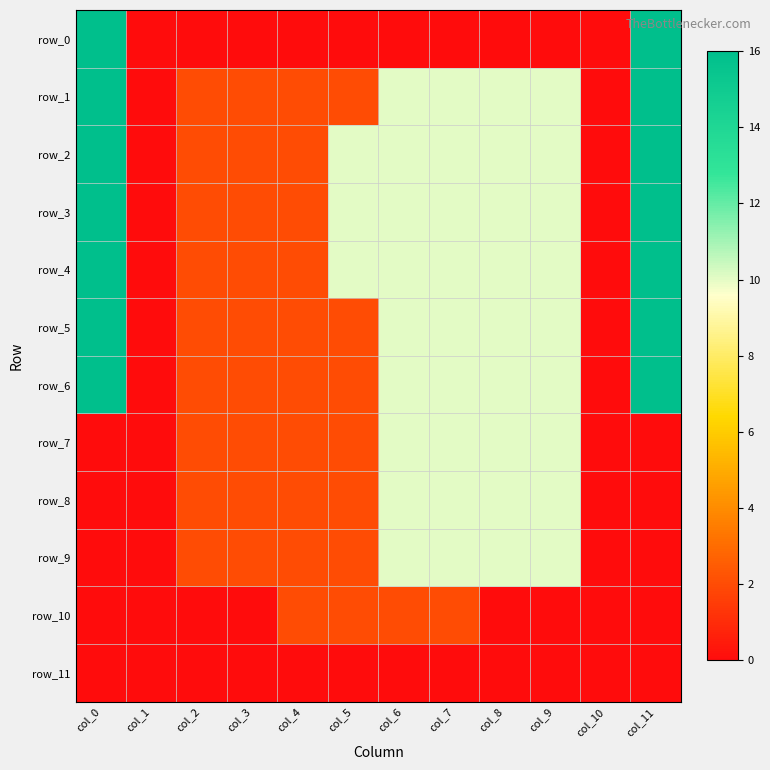

What is the maximum value for row_5?

16